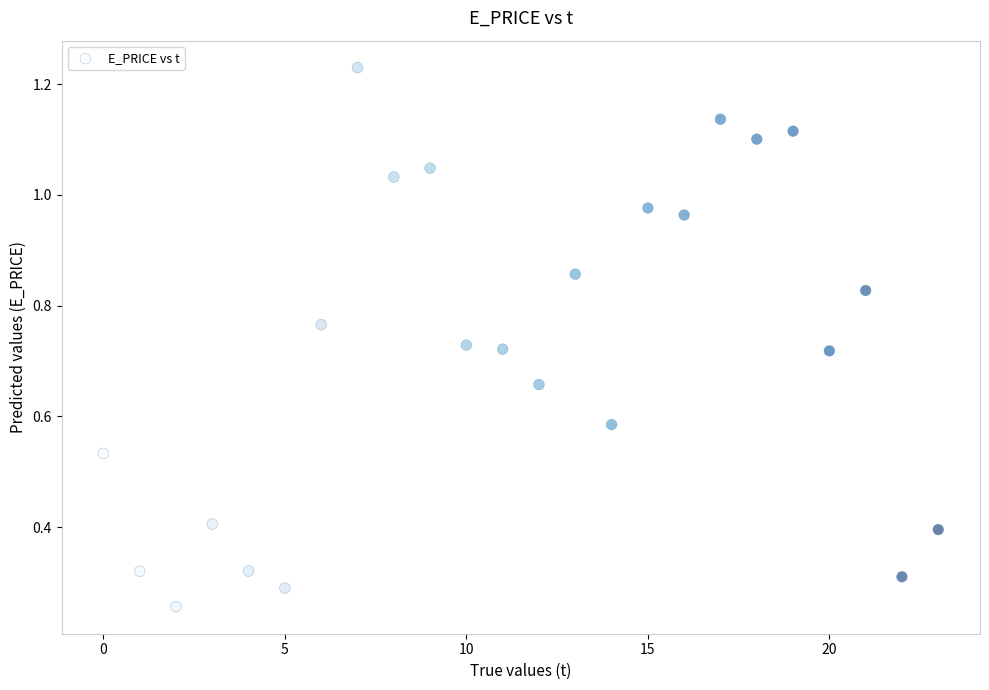

How many points are shown in the scatter plot?

24